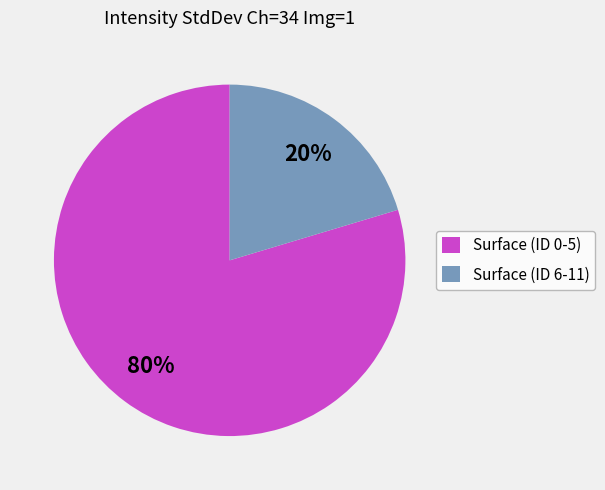

True or false: Surface (ID 6-11) accounts for 20% of the total.

True